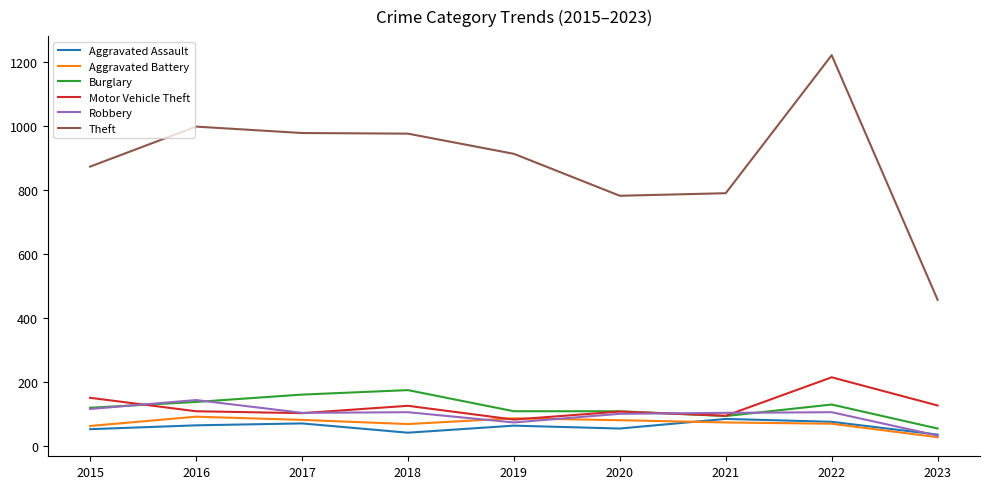

True or false: Theft has a value of 1215 at 2019.

False